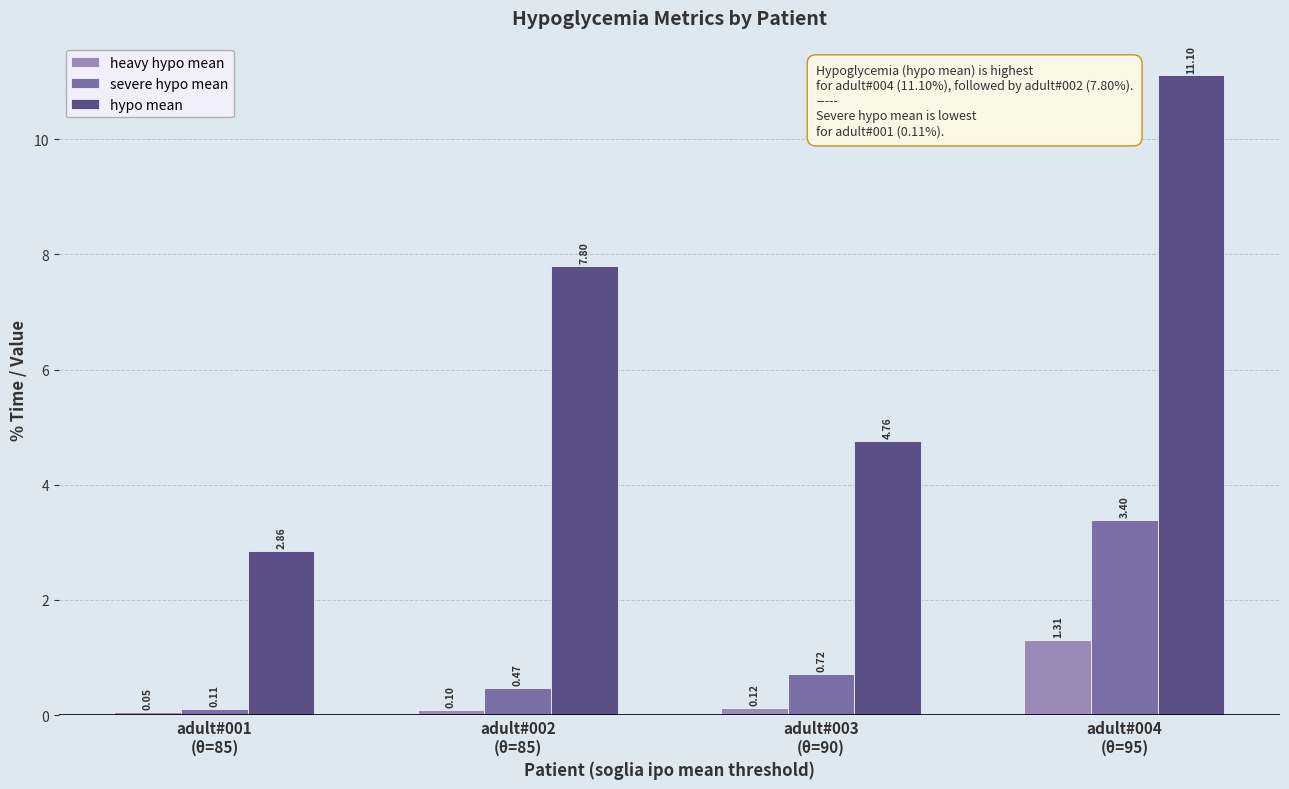

What is the sum of all hypo mean values?

26.5